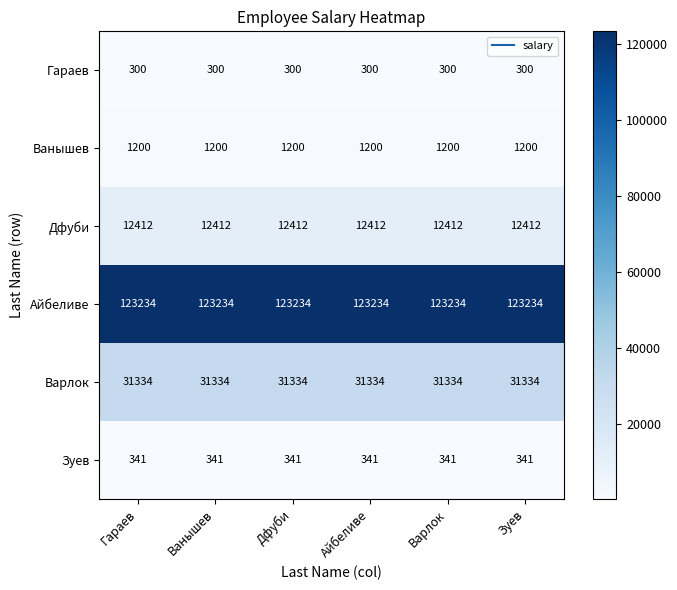

What is the maximum value for Айбеливе?

123234